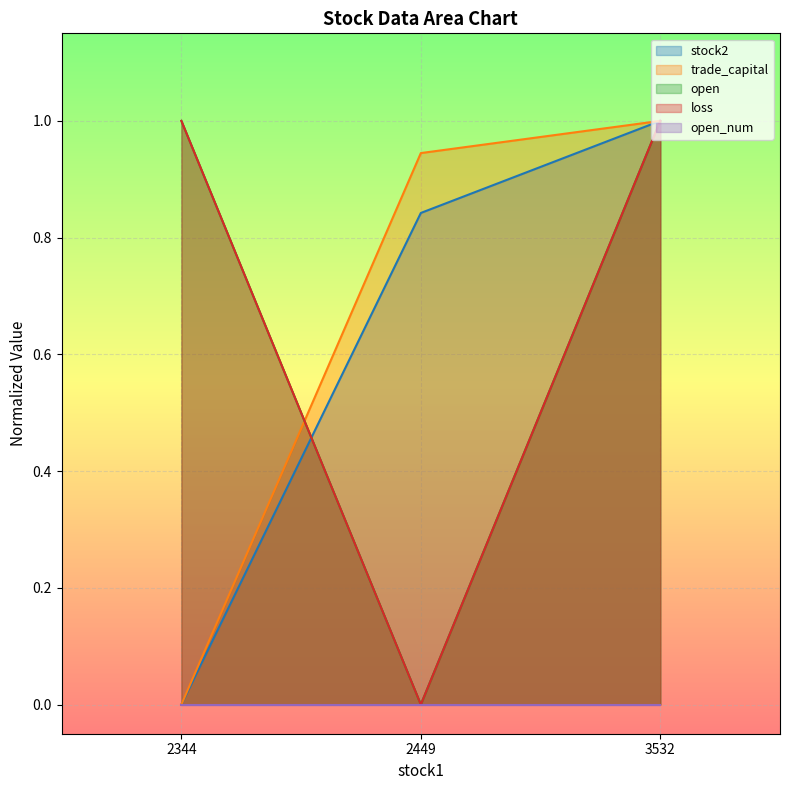

Between 2344 and 2449, which series saw the biggest shift?

loss